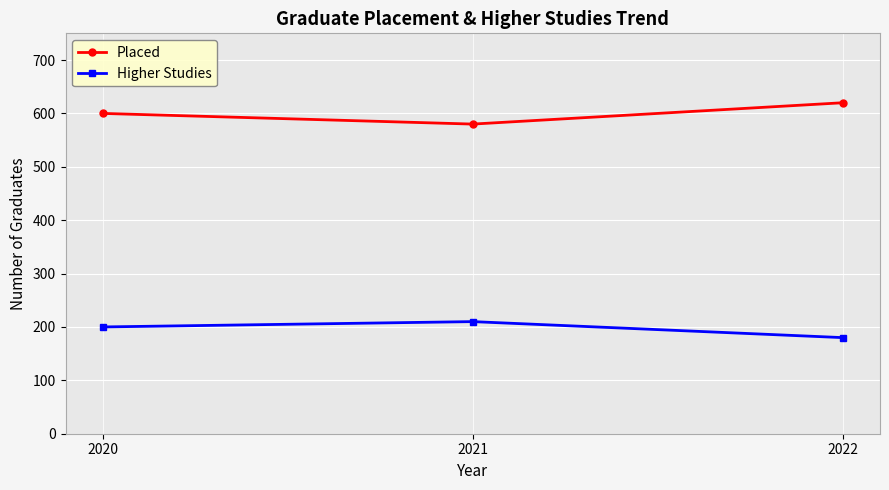

Is the value of Higher Studies at 2020 greater than the value of Placed at 2020?

No